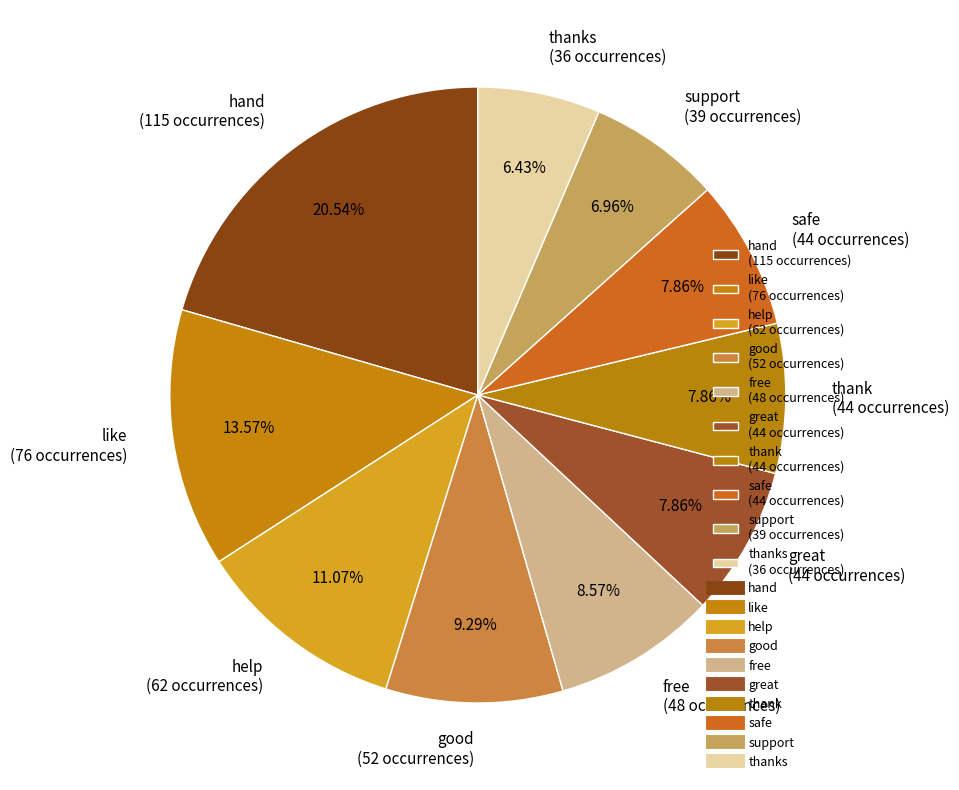

Is the sum of safe (44 occurrences) and help (62 occurrences) greater than half?

No